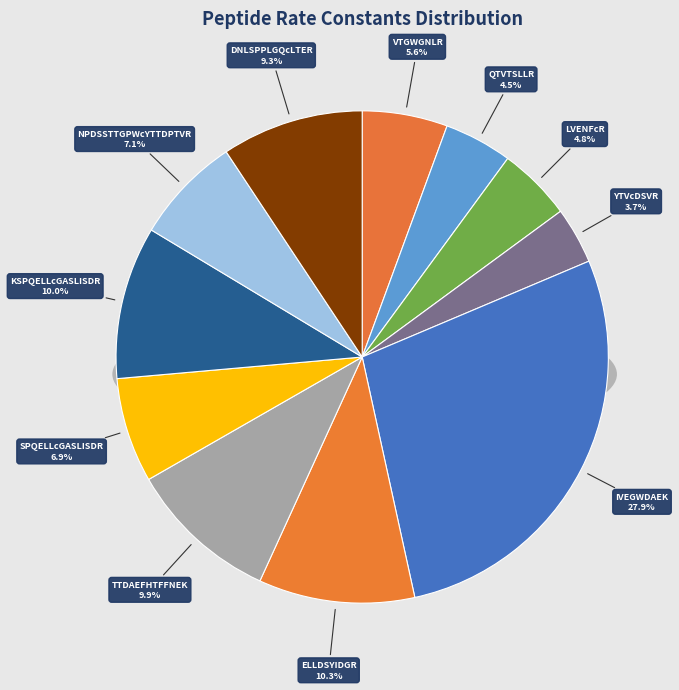

Which slice is the largest?

IVEGWDAEK